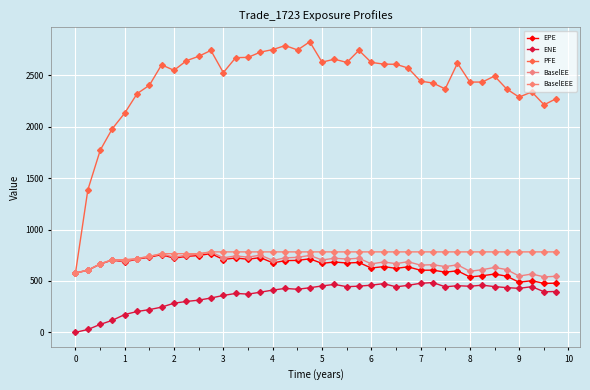

How many lines are shown in the chart?

5